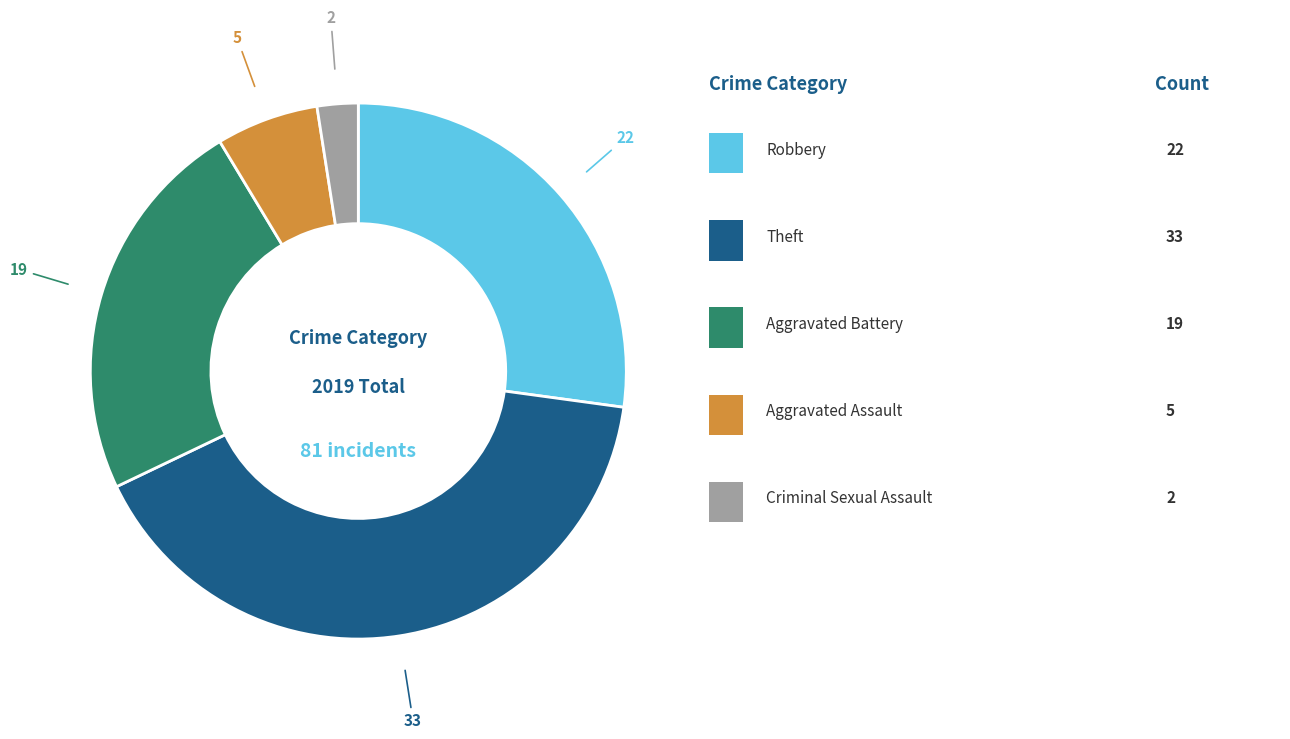

Does any single category account for the majority?

No